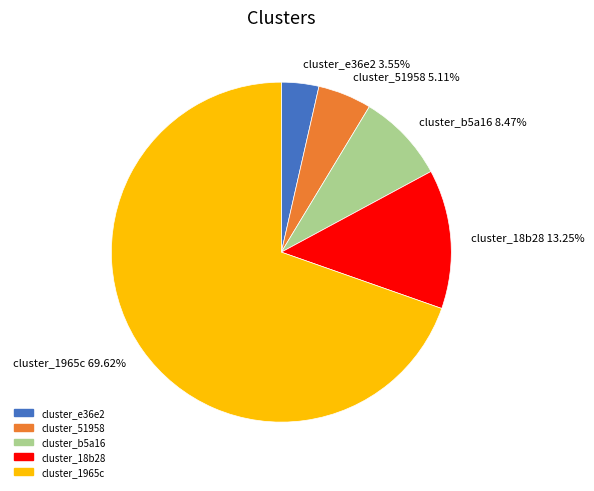

How many slices are in this pie chart?

5